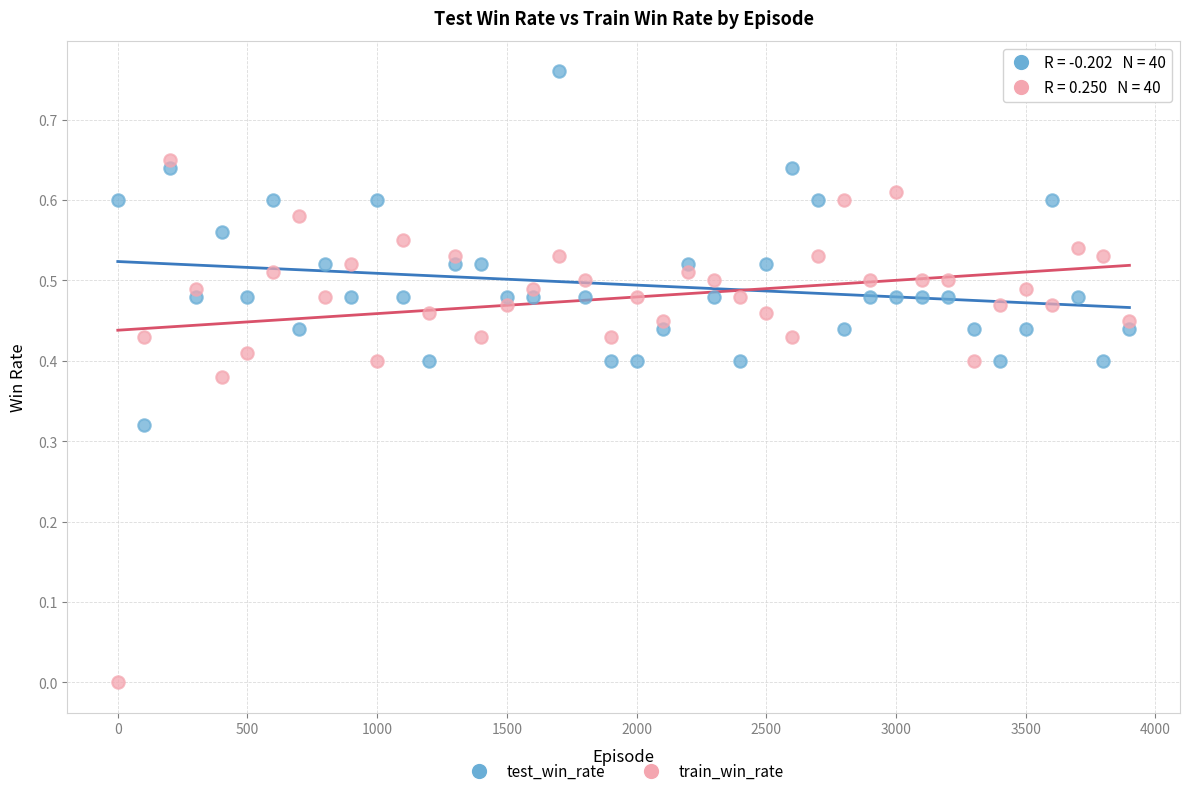

Across all data points, what is the range of X values (max minus min)?

3900.0